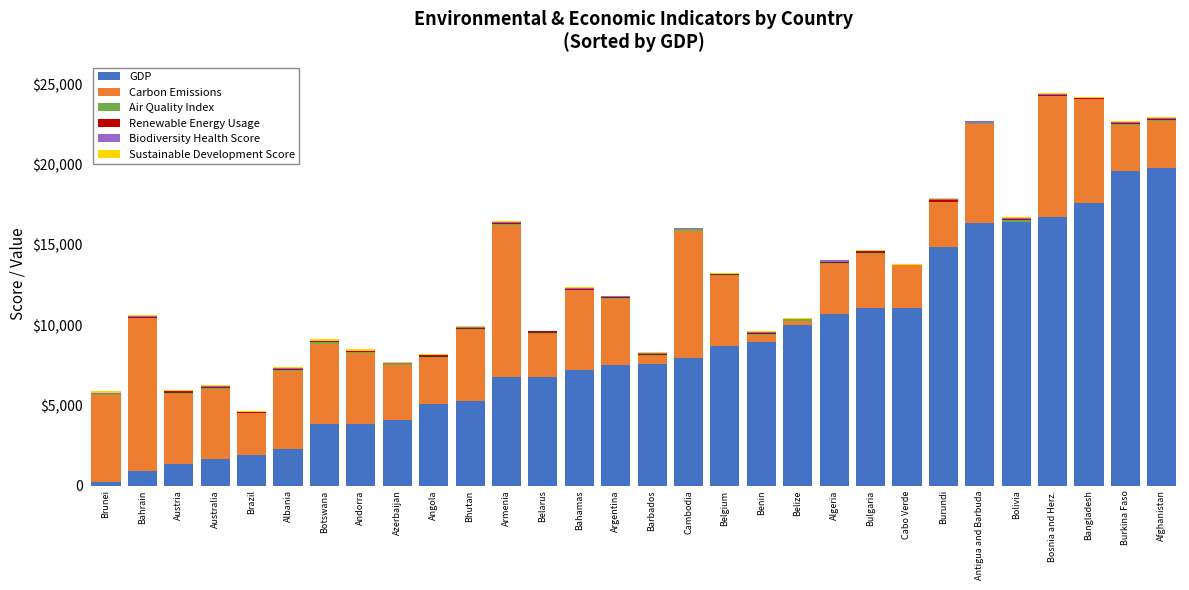

Does the chart contain stacked bars?

Yes